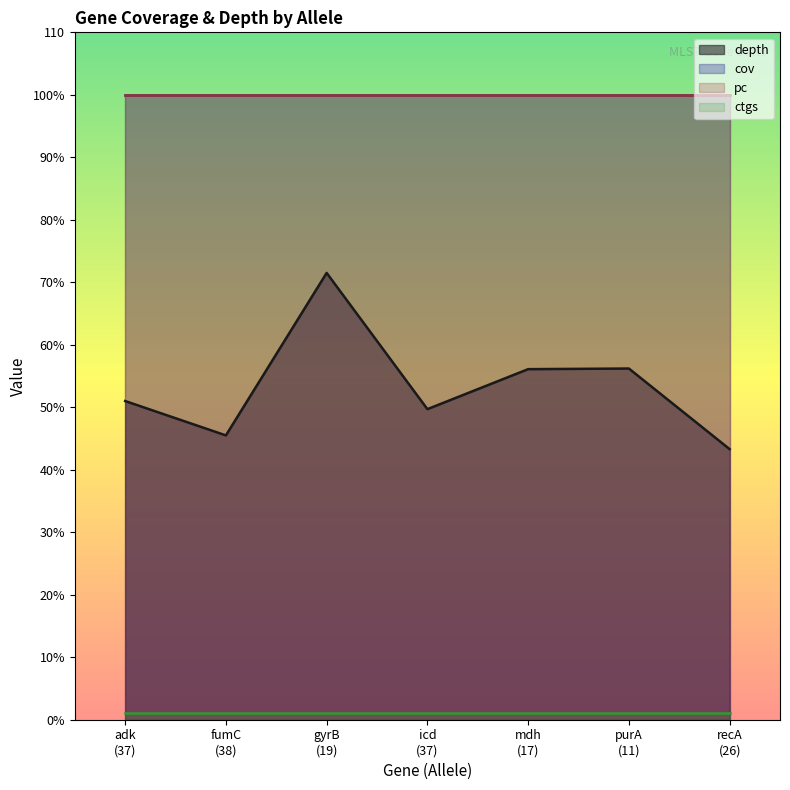

Where does the depth series first go above 51?

19